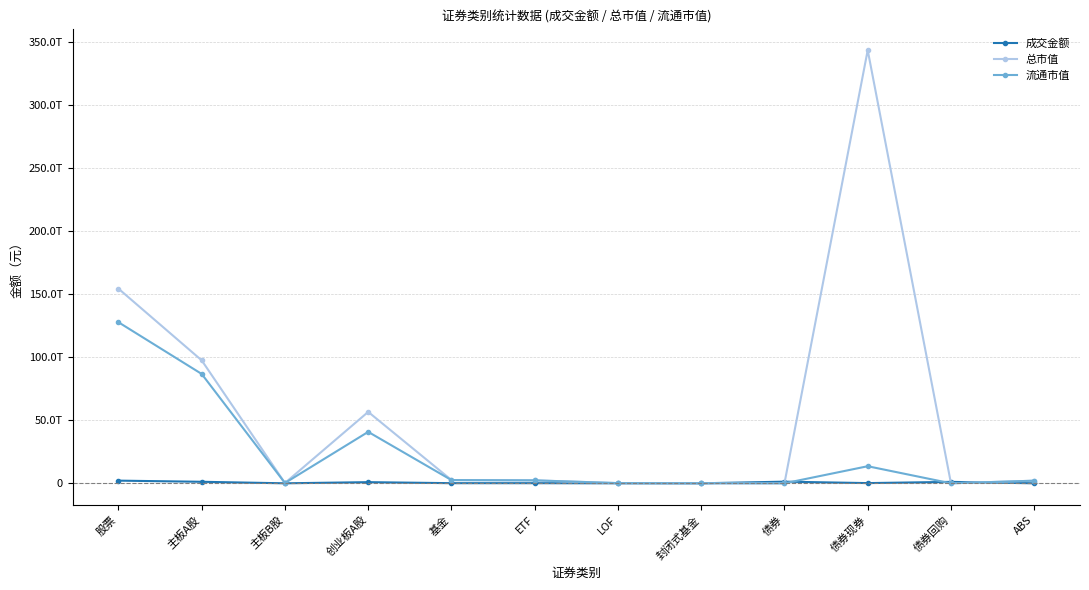

Does the chart display data point markers on the line(s)?

Yes